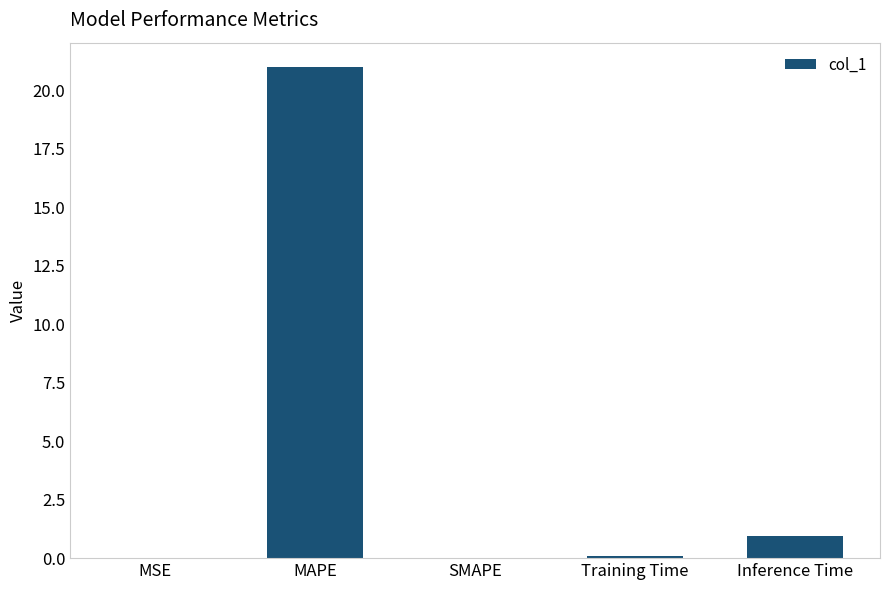

The value at MAPE is 4.3. True or false?

False